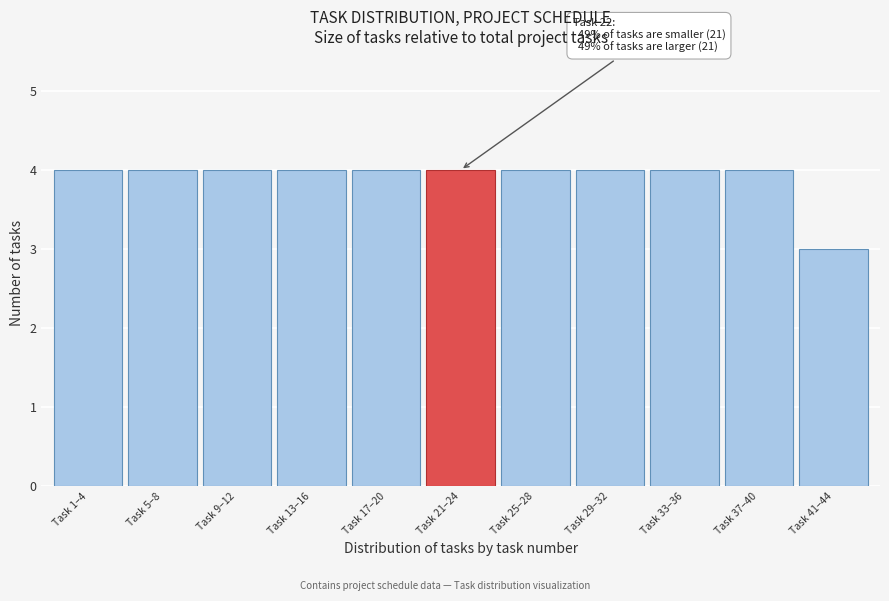

Reading left to right, what are all the values shown in this chart?

4	4	4	4	4	4	4	4	4	4	3